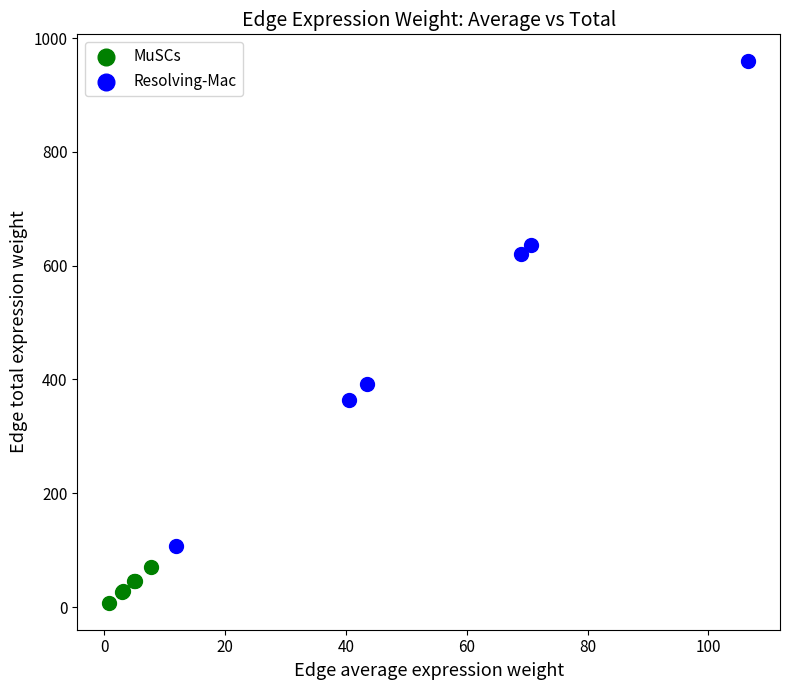

Which series reaches the maximum Y coordinate?

Resolving-Mac